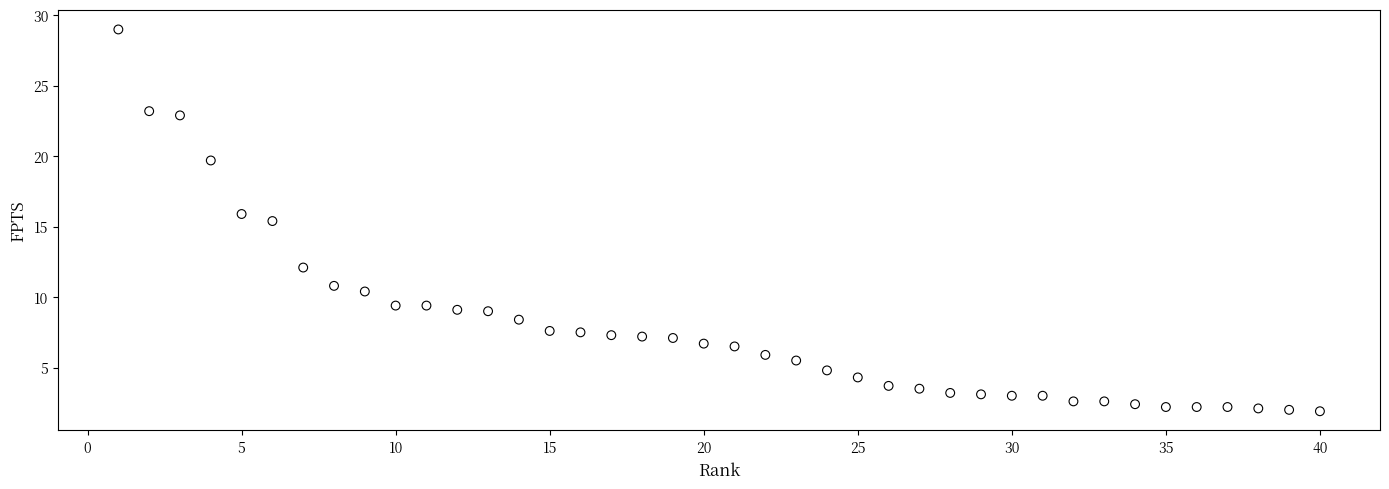

What is the range of Y values (max minus min)?

27.1